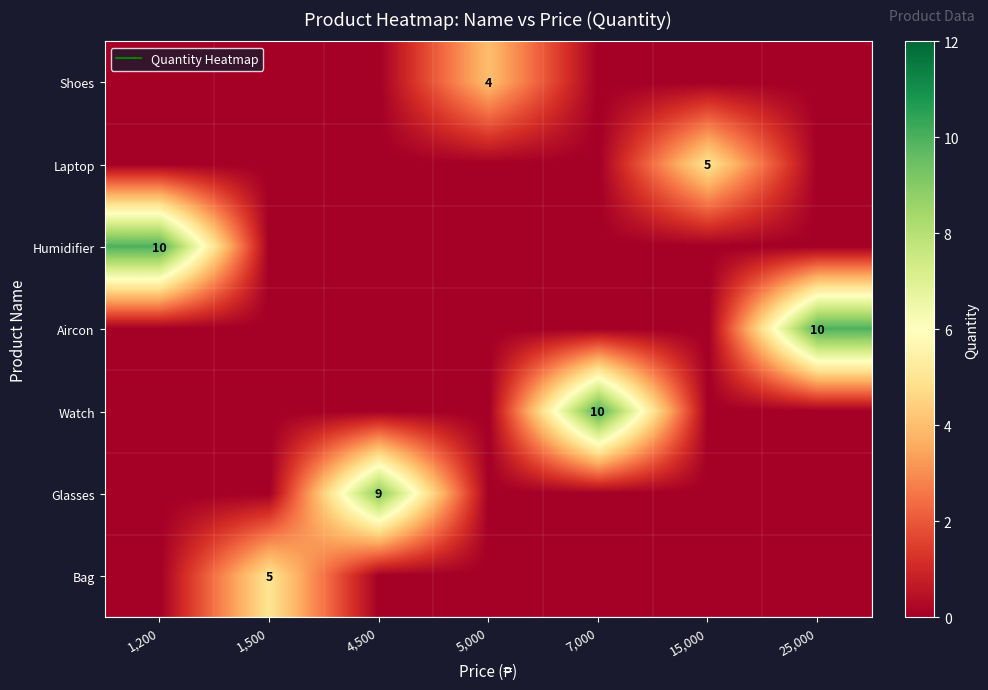

What is the sum of the Watch values at 7,000 and 15,000?

10